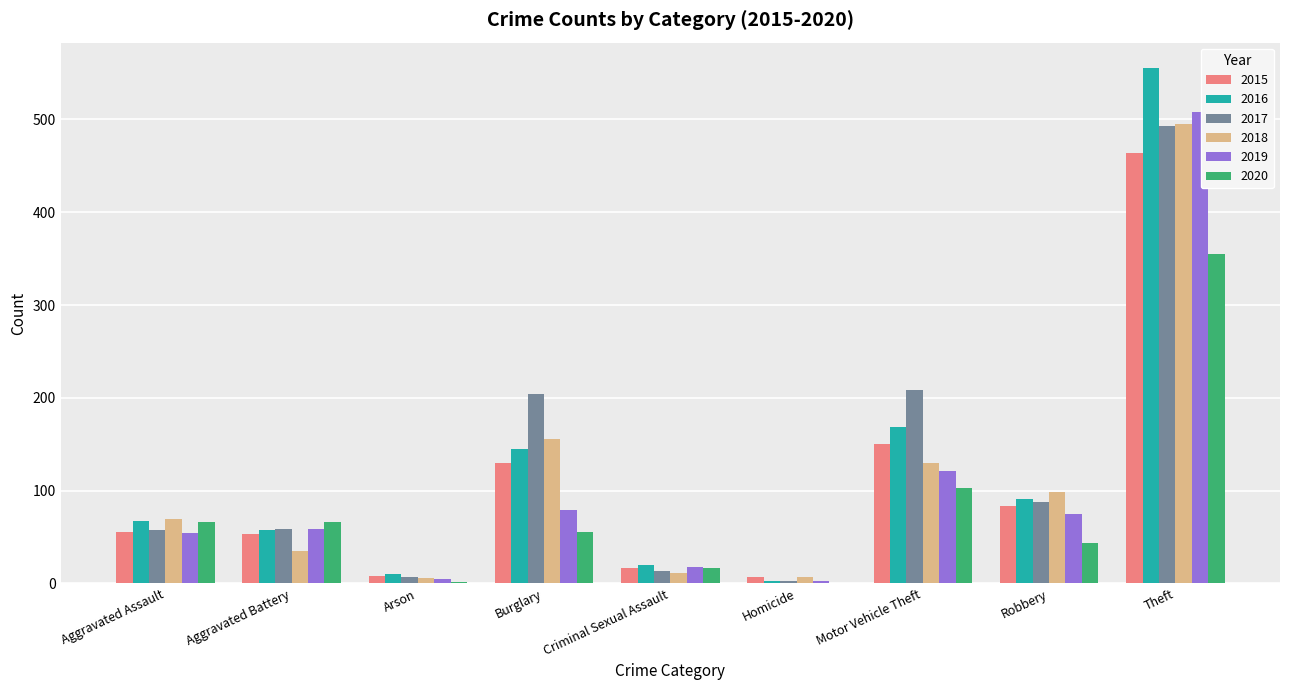

What is the approximate value of 2018 at Aggravated Assault, to the nearest 5?

70